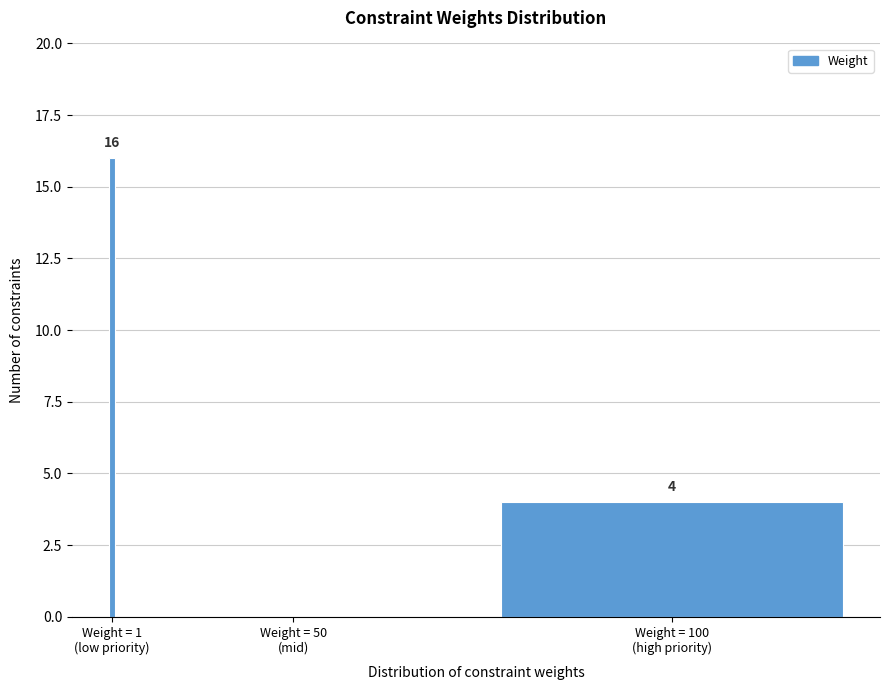

What is the sum of all values?

20